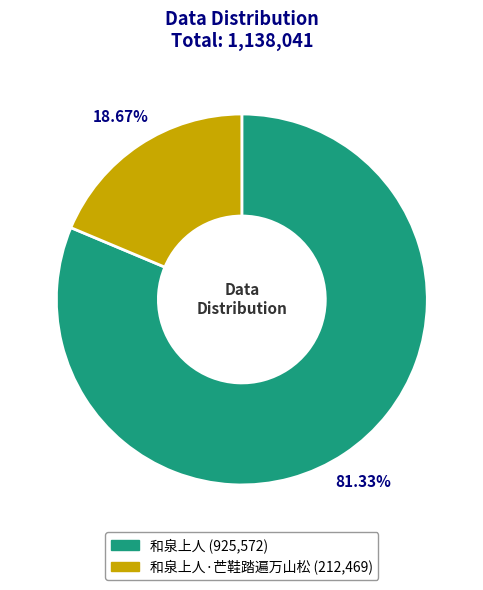

Is there any slice that represents more than half of the pie?

Yes